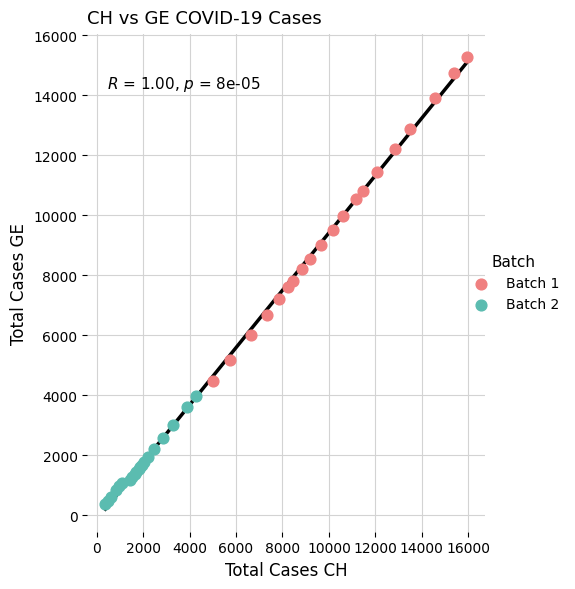

Which series contains the lowest Y value?

Batch 2